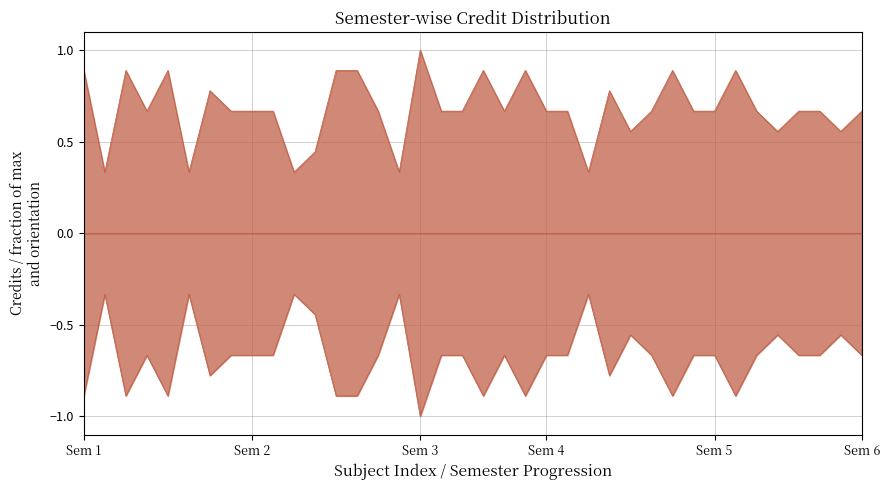

How many interior local peaks (higher than both neighbors) does the data have?

9